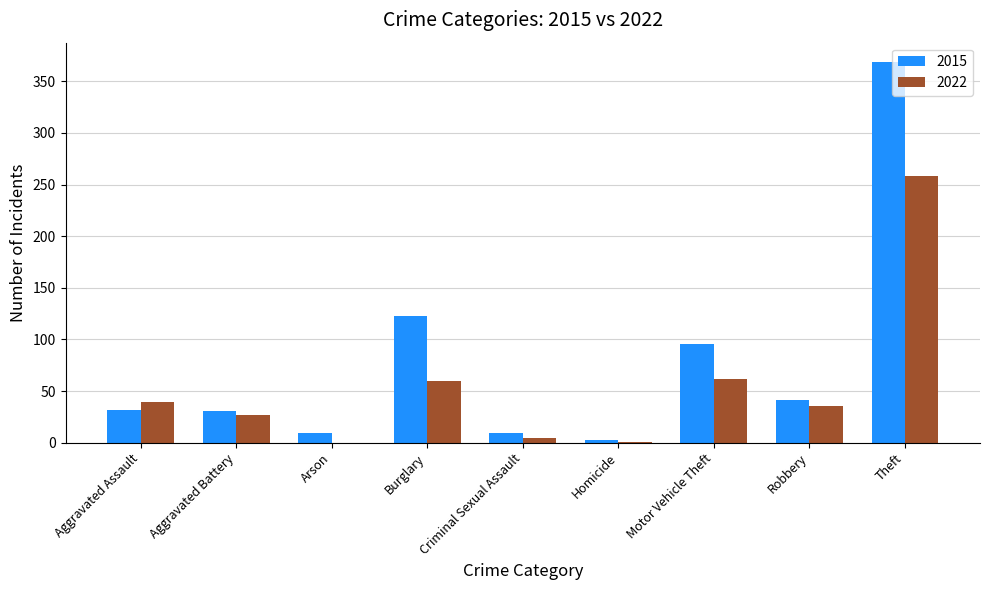

How many series are shown in this chart?

2